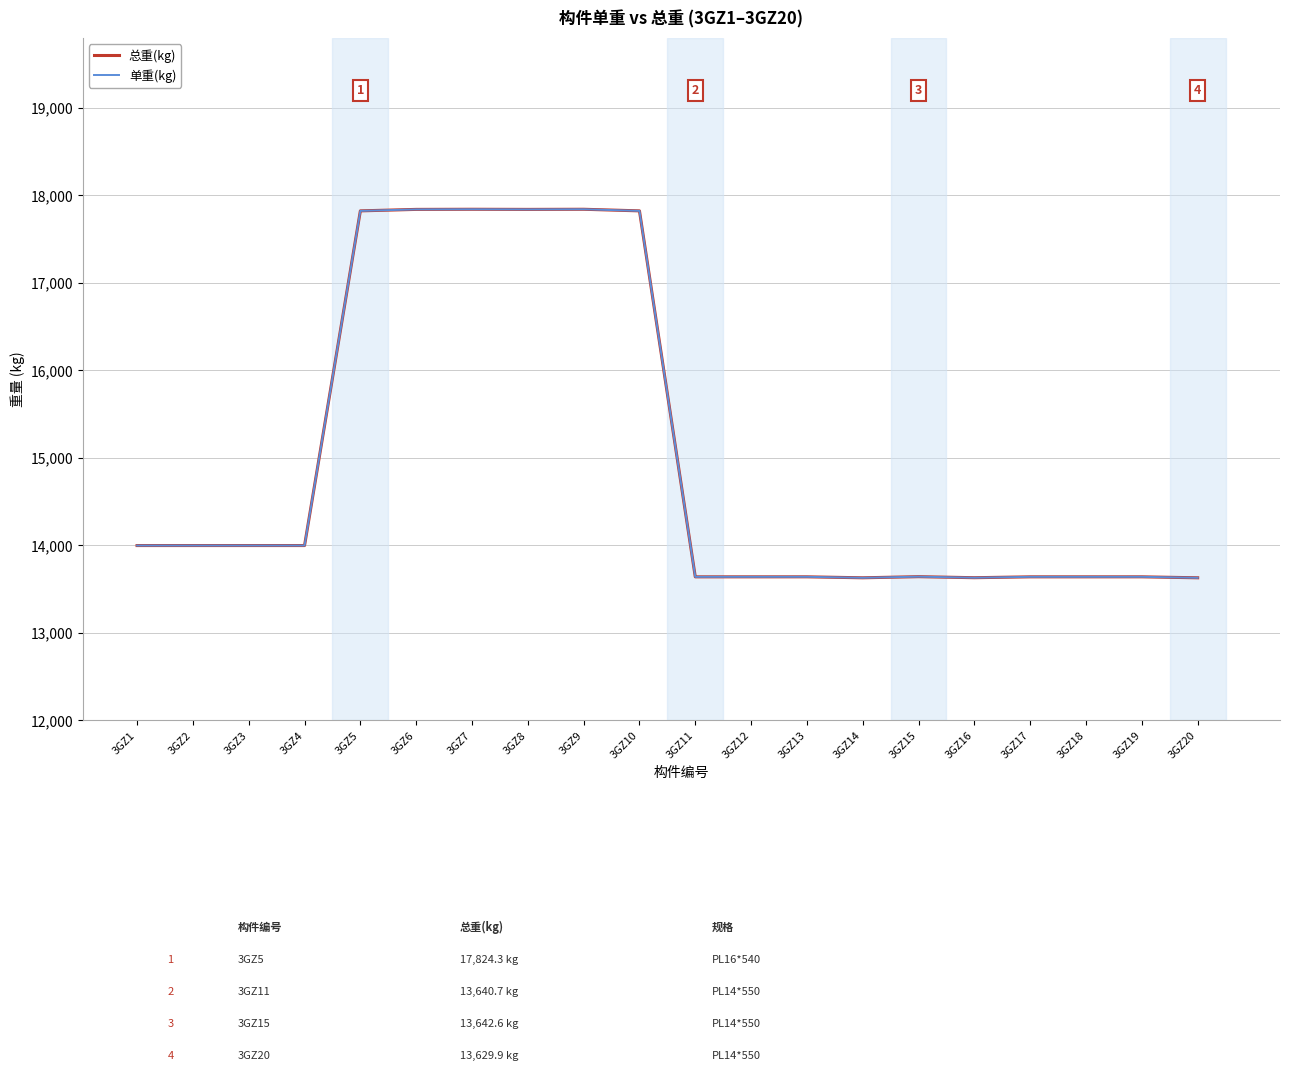

Does the chart have visible grid lines?

Yes